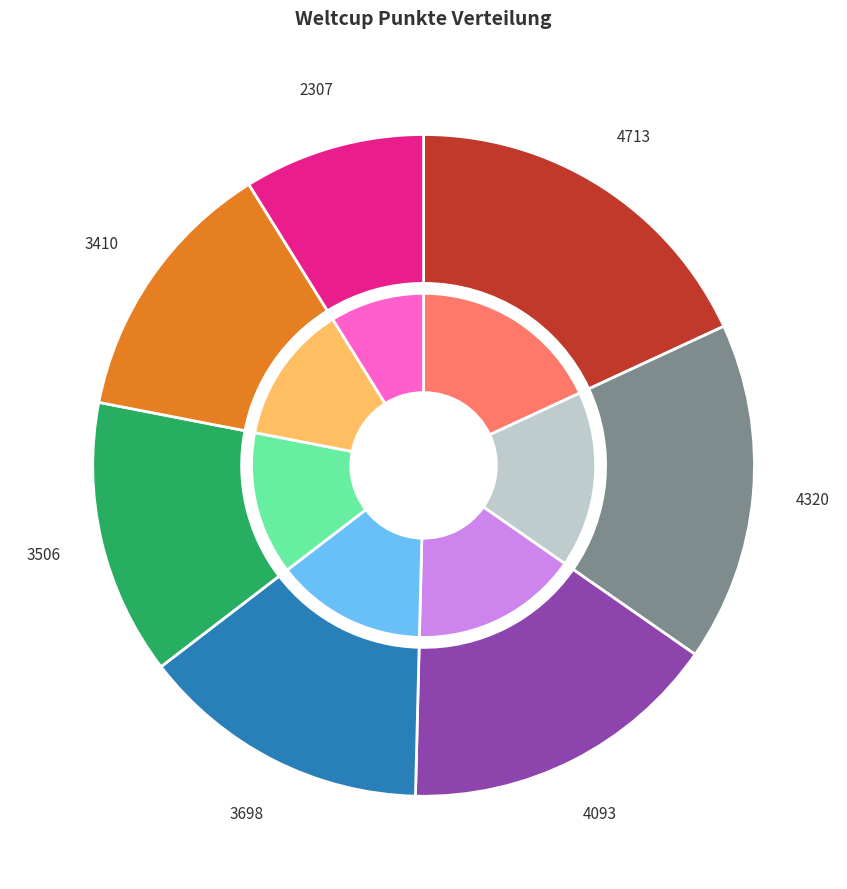

The Lena slice represents 13% of the pie. True or false?

True